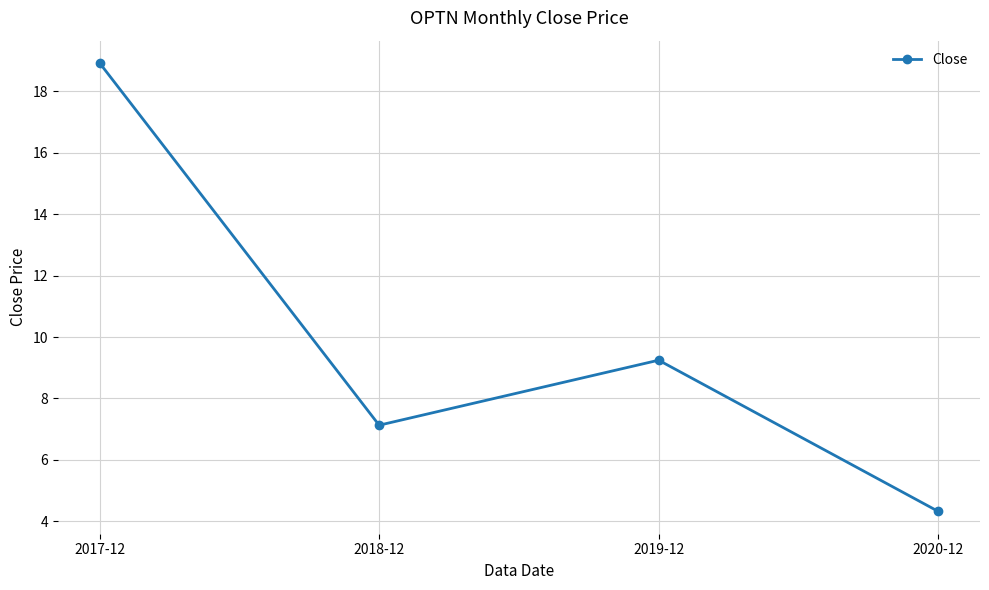

What is the ratio of the value at 2020-12 to the value at 2019-12?

0.5